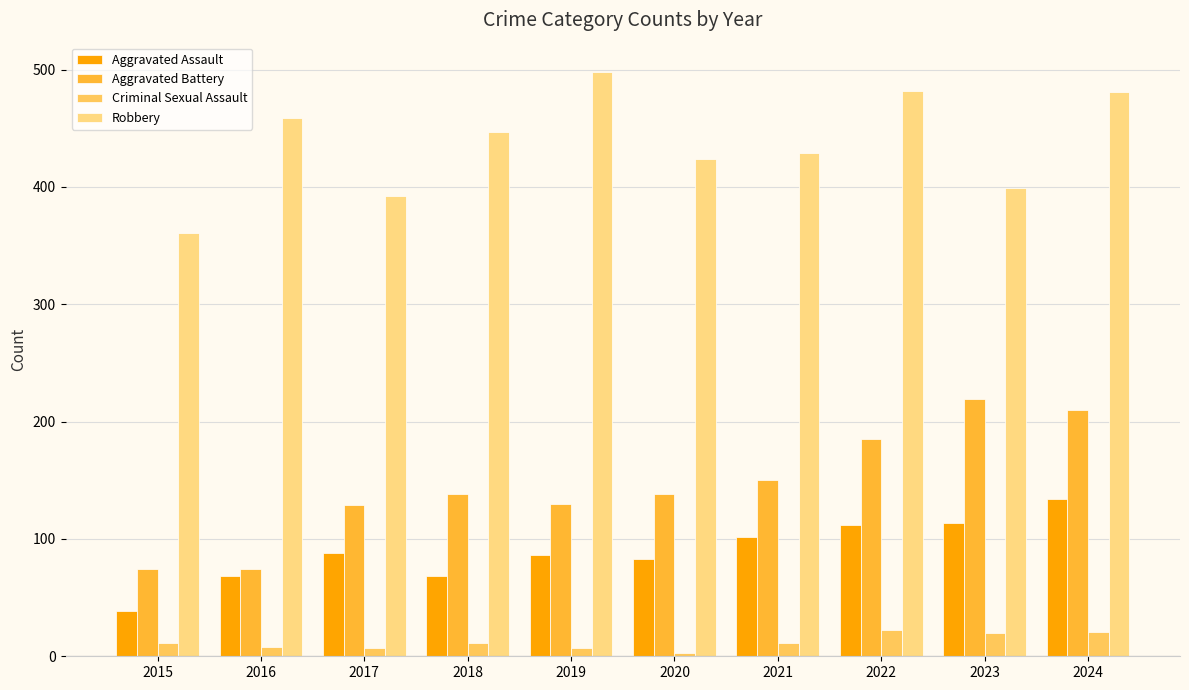

At which label does Aggravated Battery reach its peak?

2023